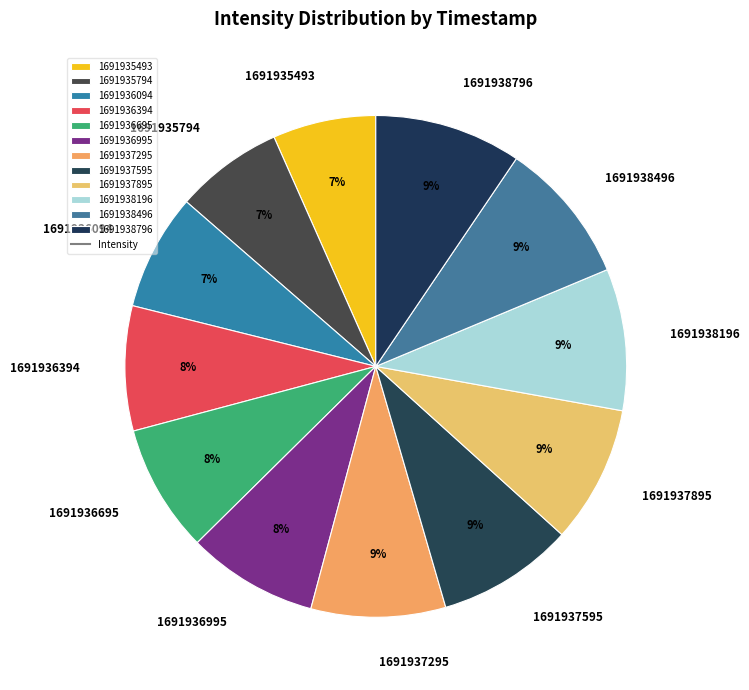

To the nearest percent, what is the average slice percentage?

8%